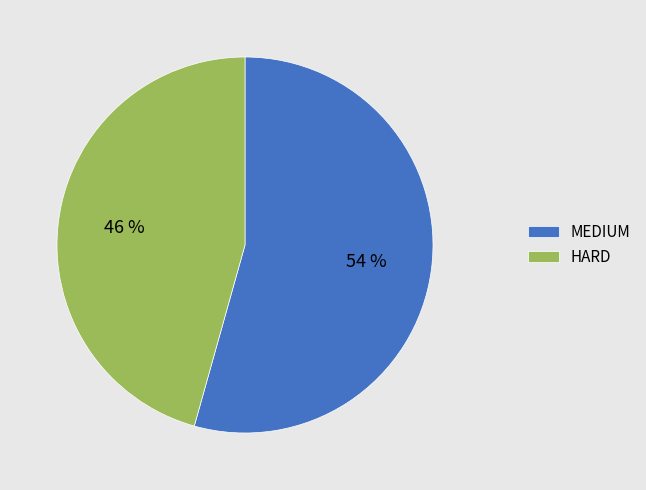

Do HARD and MEDIUM together represent more than half of the pie?

Yes